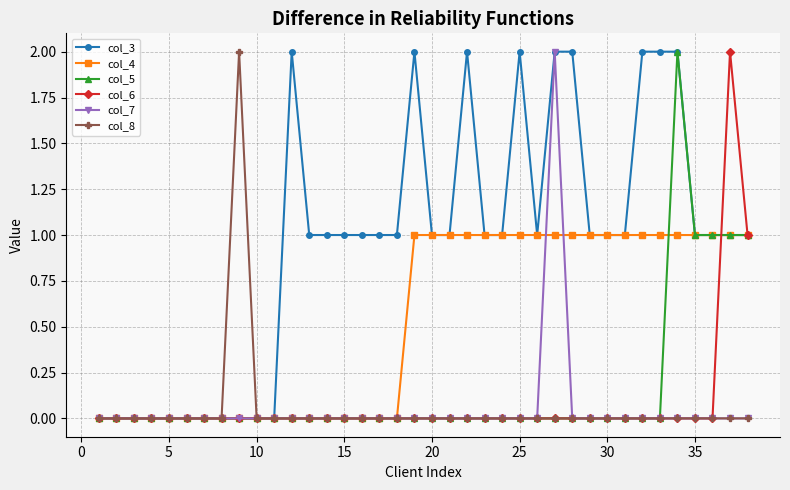

True or false: col_3 has more than 2 points higher than both neighbors.

True